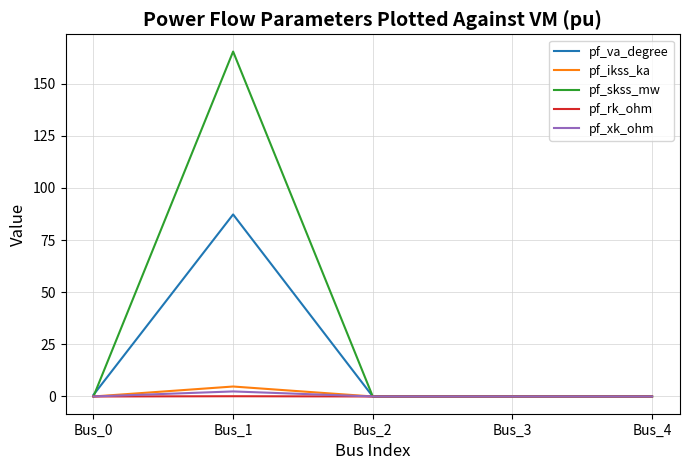

How many lines are shown in the chart?

5